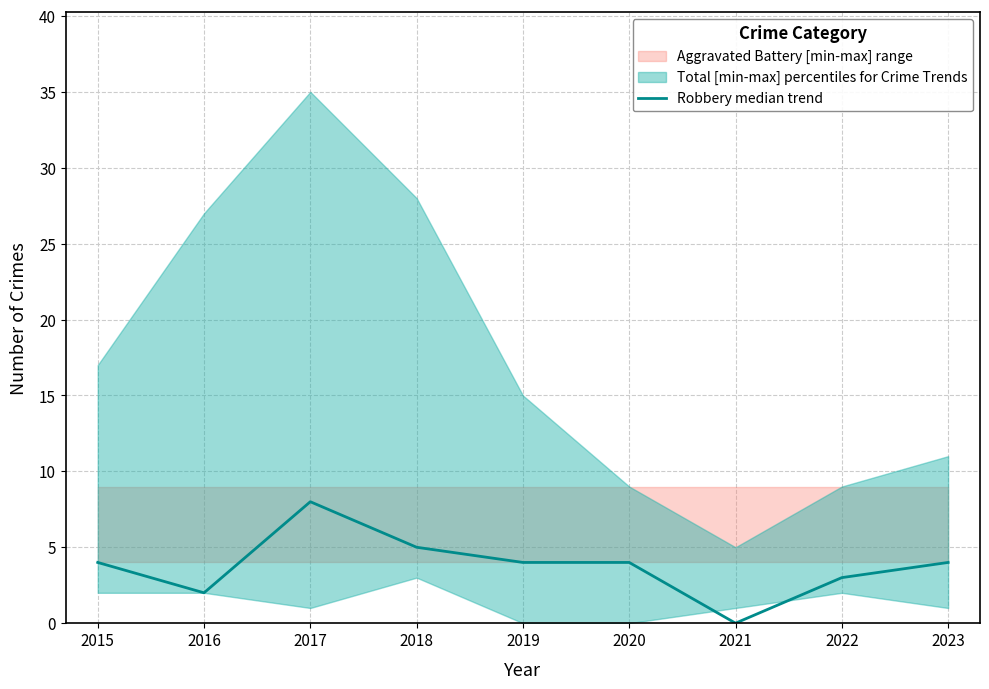

What is the value of the 1st point from the left?

4